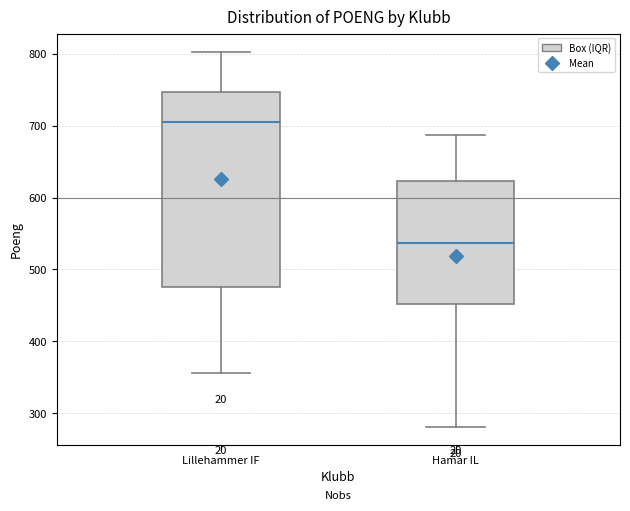

Reading left to right, transcribe this box plot: for each box, give where its median line is, the range the box spans, and where its two whiskers end, as read against the y-axis. The values are not printed on the chart, so give them approximately, as read against the axis.

Lillehammer IF: median 710, box 480 to 750, whiskers 360 to 800
Hamar IL: median 540, box 450 to 620, whiskers 280 to 690